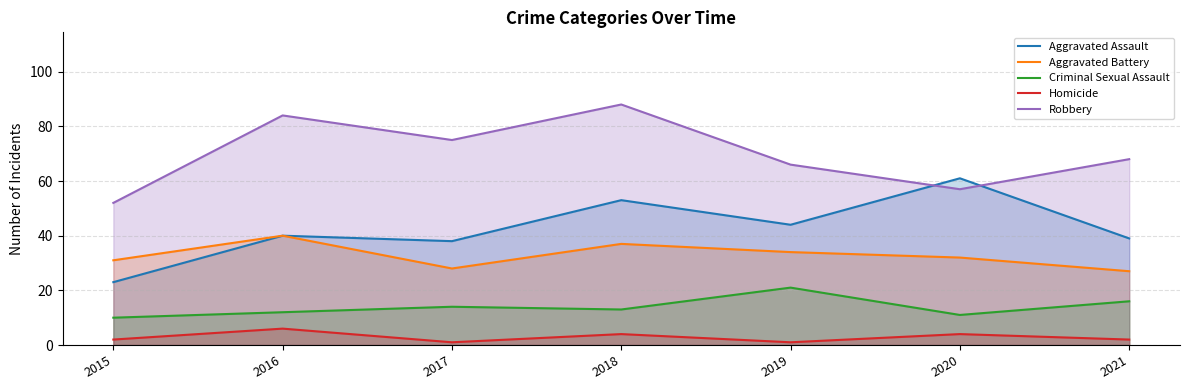

List the series in order of their peak value, lowest first.

Homicide, Criminal Sexual Assault, Aggravated Battery, Aggravated Assault, Robbery